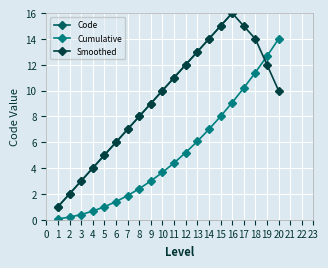

What is the average value of the Code series?

10.5